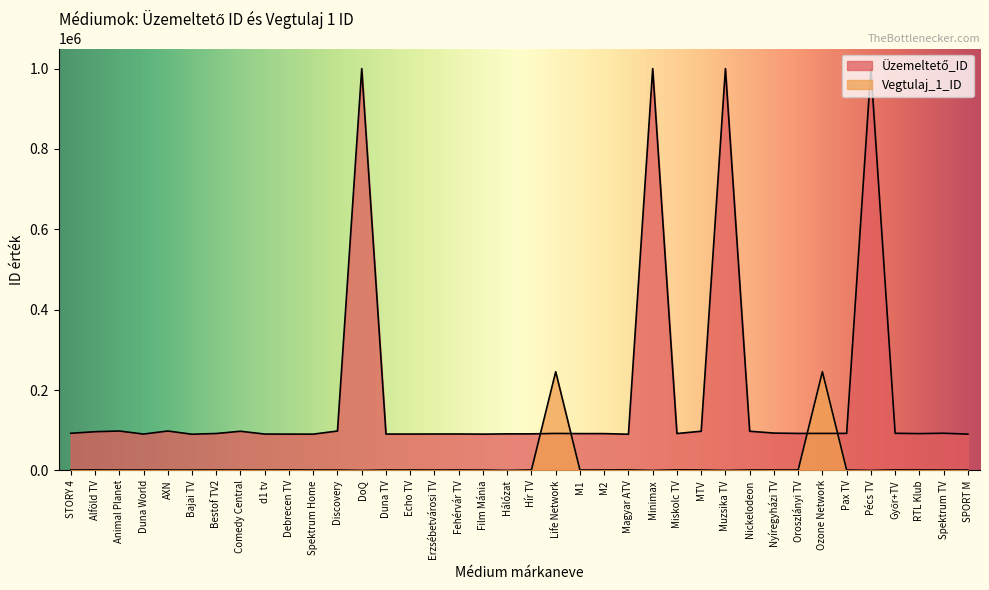

Which has a higher value, Nickelodeon or Ozone Network?

Nickelodeon